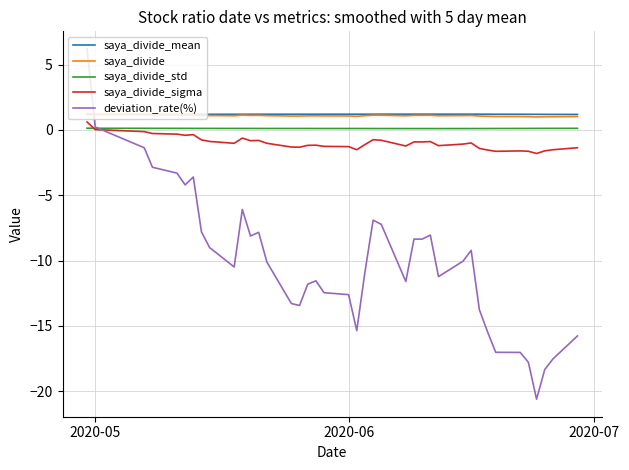

What are all the series names shown in the legend?

saya_divide_mean, saya_divide, saya_divide_std, saya_divide_sigma, deviation_rate(%)